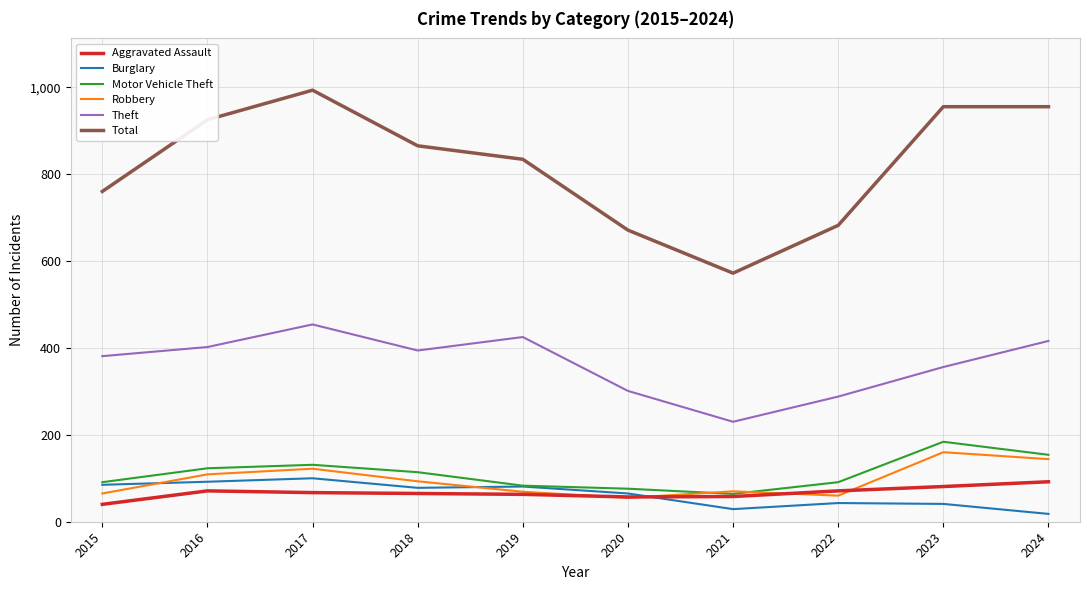

What is the maximum value shown in the chart?

993